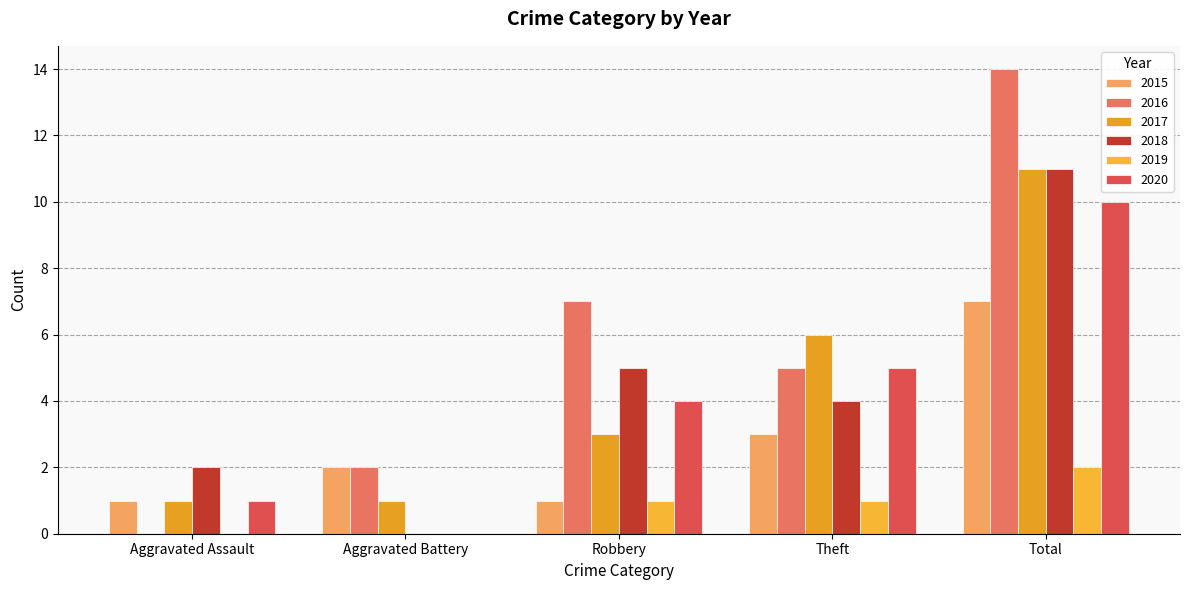

List the labels in order of 2015 value, smallest first.

Aggravated Assault, Robbery, Aggravated Battery, Theft, Total